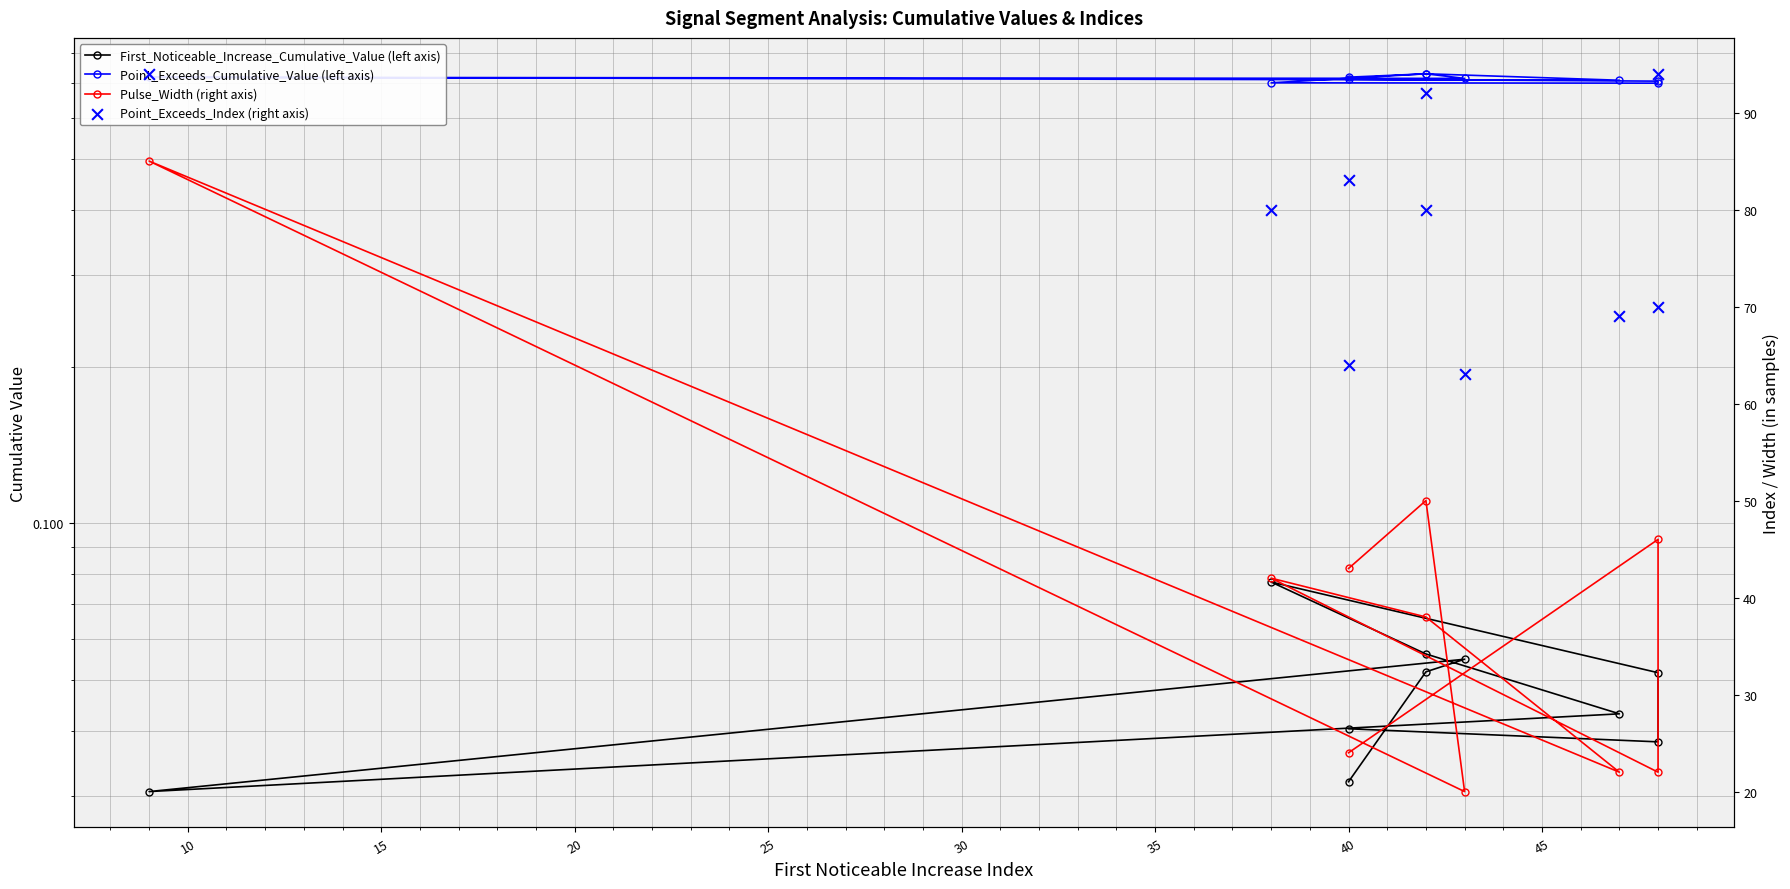

Which series reaches the maximum Y coordinate?

Point_Exceeds_Index (right axis)